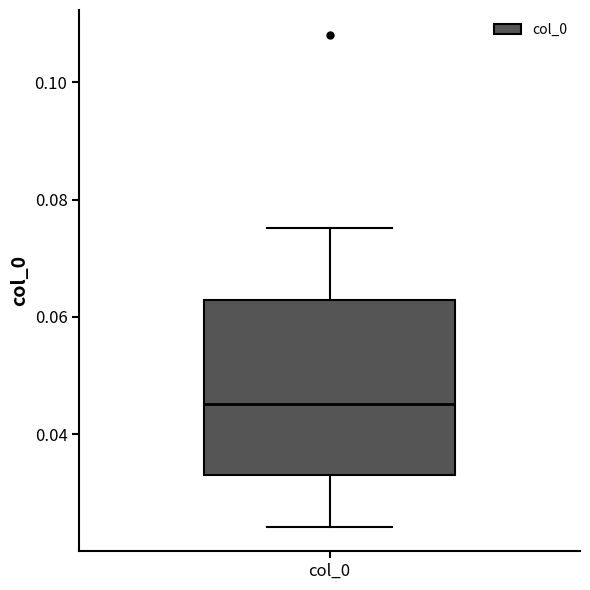

Read this box plot against the y-axis: the position of the median line, the range covered by the box, and the ends of both whiskers. The values are not printed on the chart, so give them approximately, as read against the axis.

median 0.046, box 0.034 to 0.062, whiskers 0.024 to 0.076